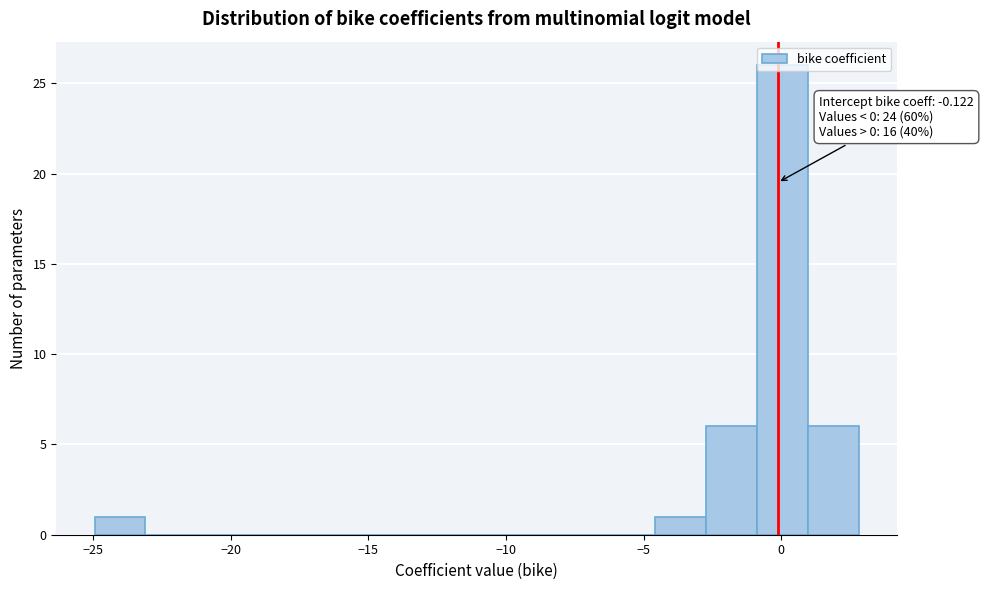

Read against the x-axis, roughly where is the centre of the tallest bar?

0.0